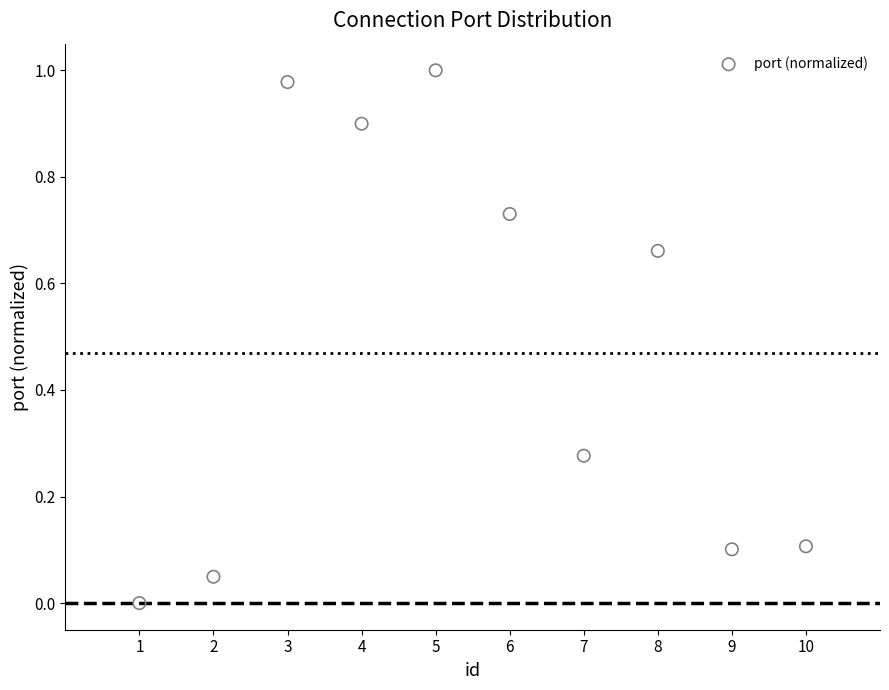

What is the range of X values (max minus min)?

9.0